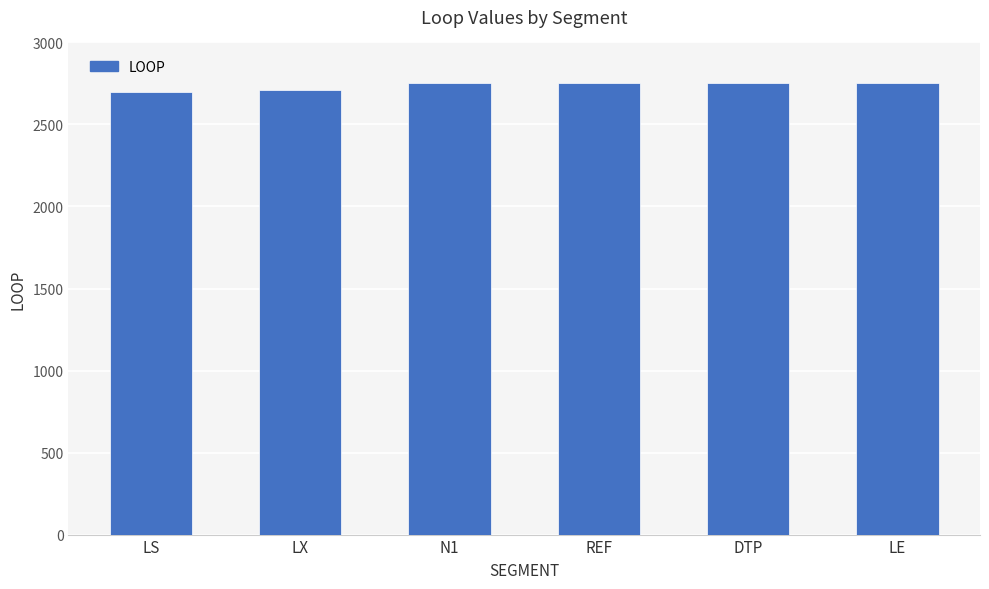

What is the maximum value shown in the chart?

2750